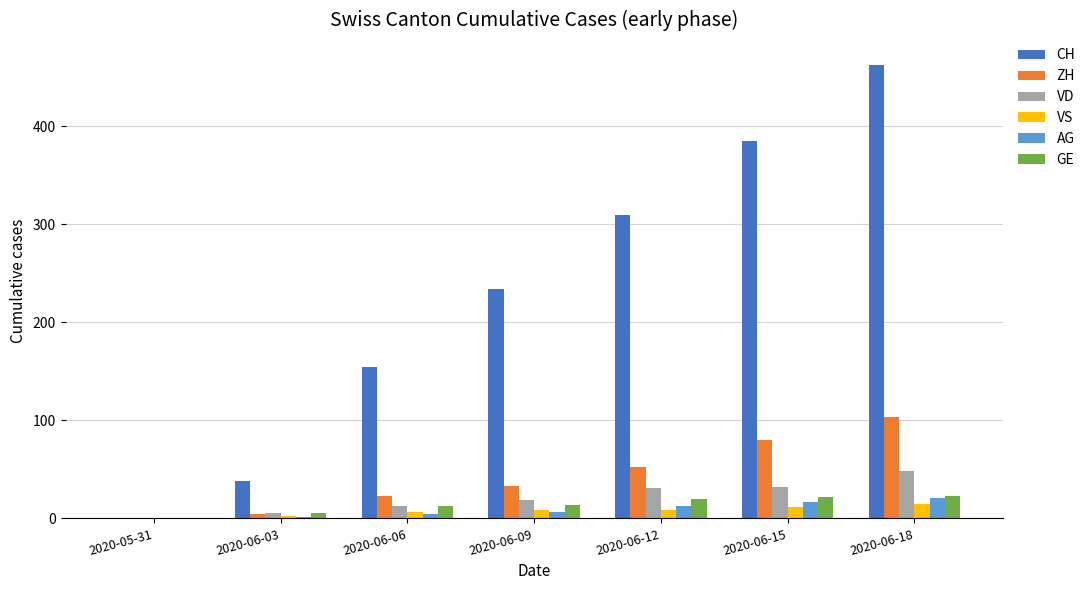

Which series has the largest total across all categories?

CH